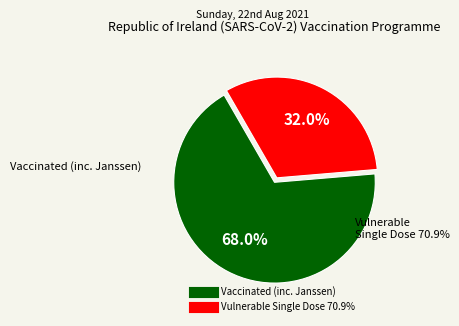

How many slices are in this pie chart?

2